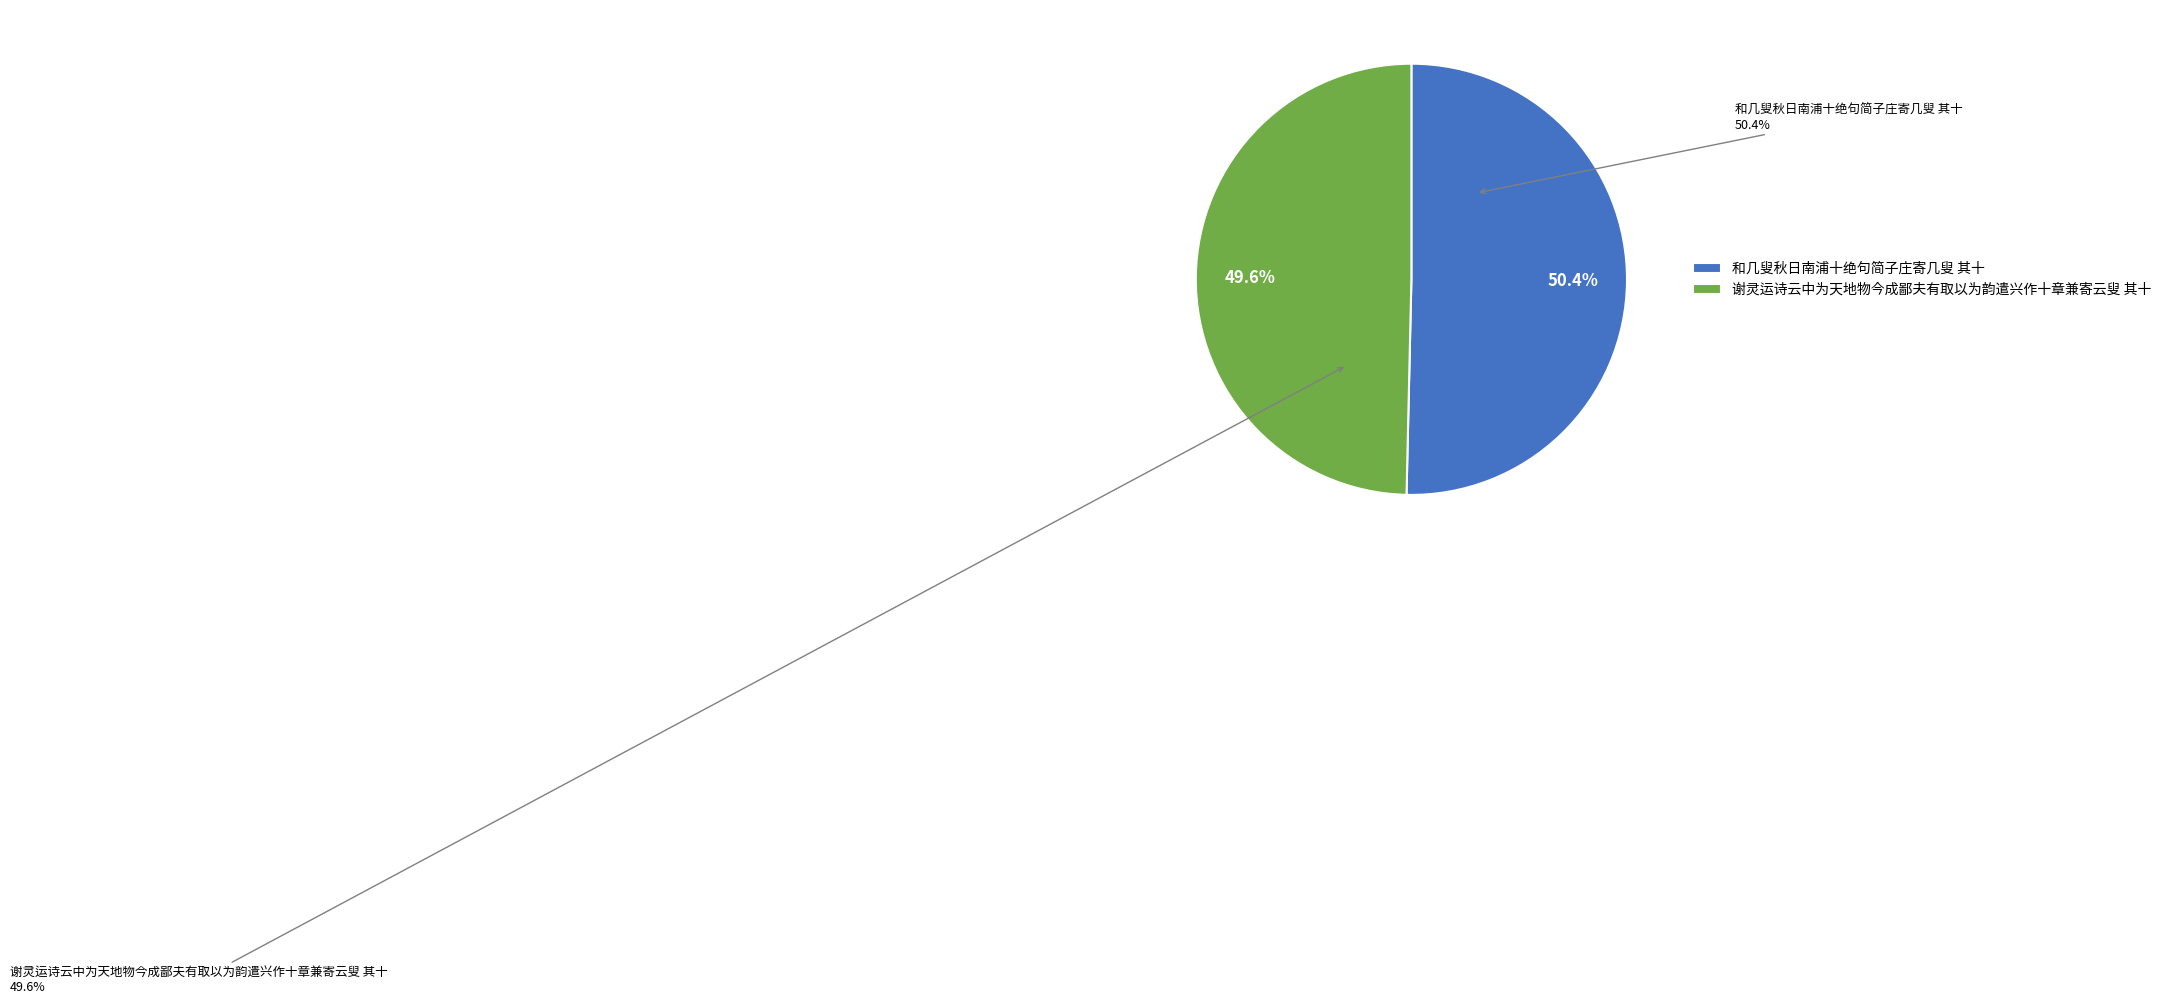

How many segments does this pie chart have?

2